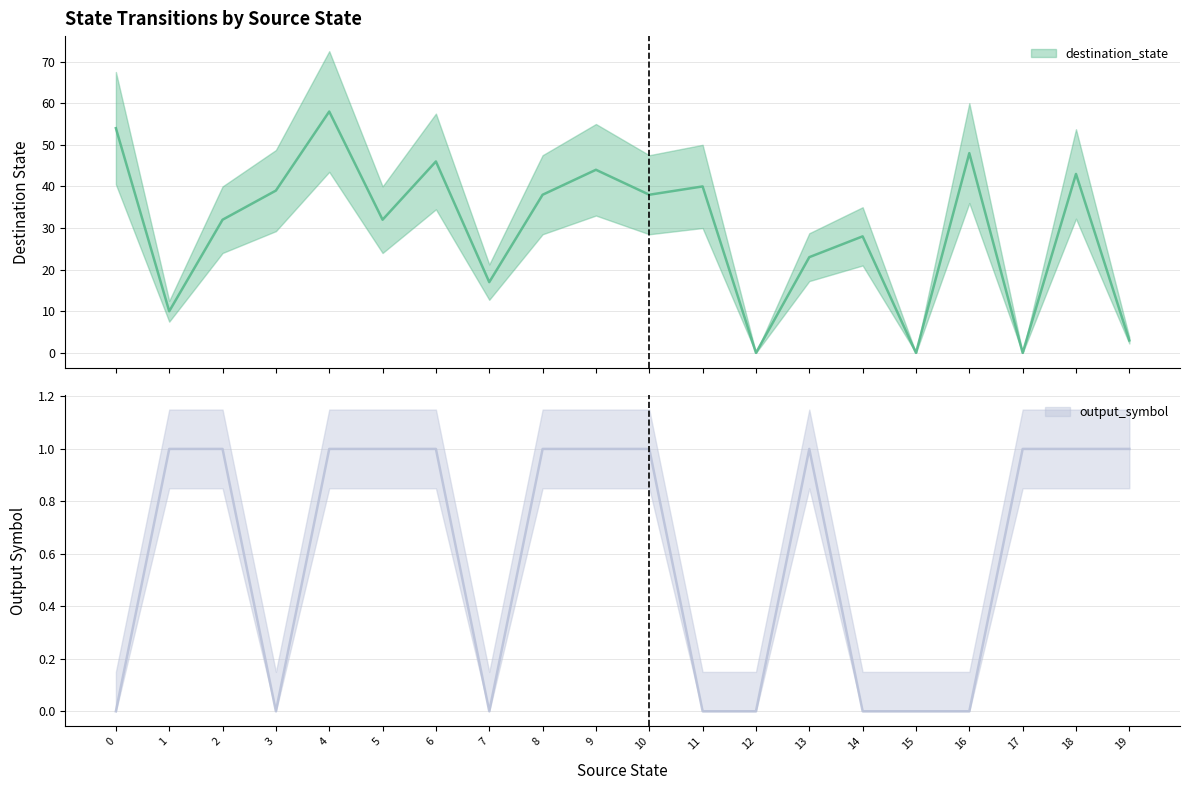

At which category does output_symbol reach its first local valley?

3